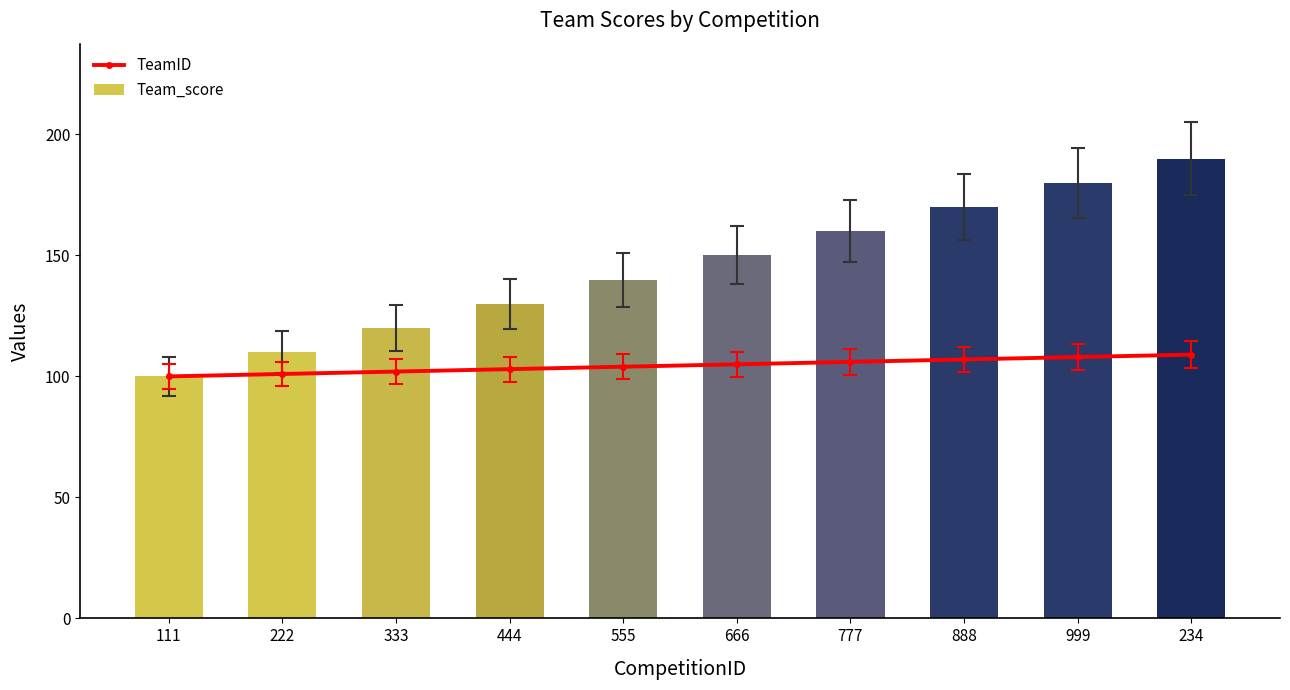

What is the difference between the maximum and minimum values in the Team_score series?

90